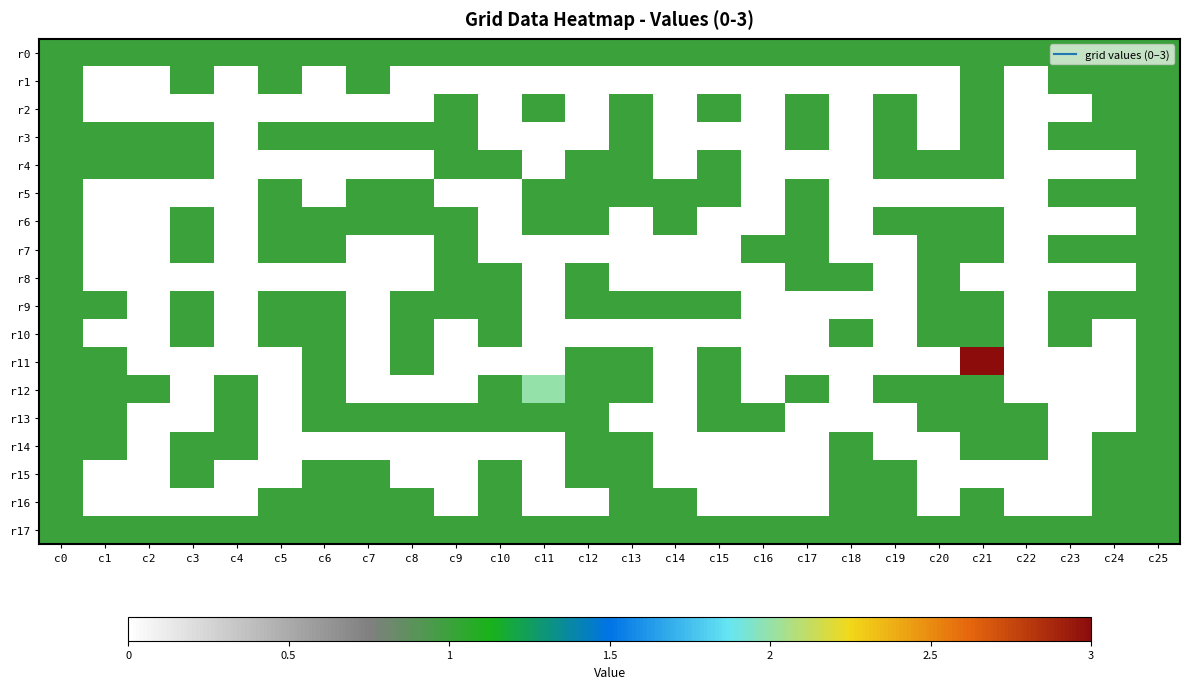

At how many categories does at least one series exceed 2?

1